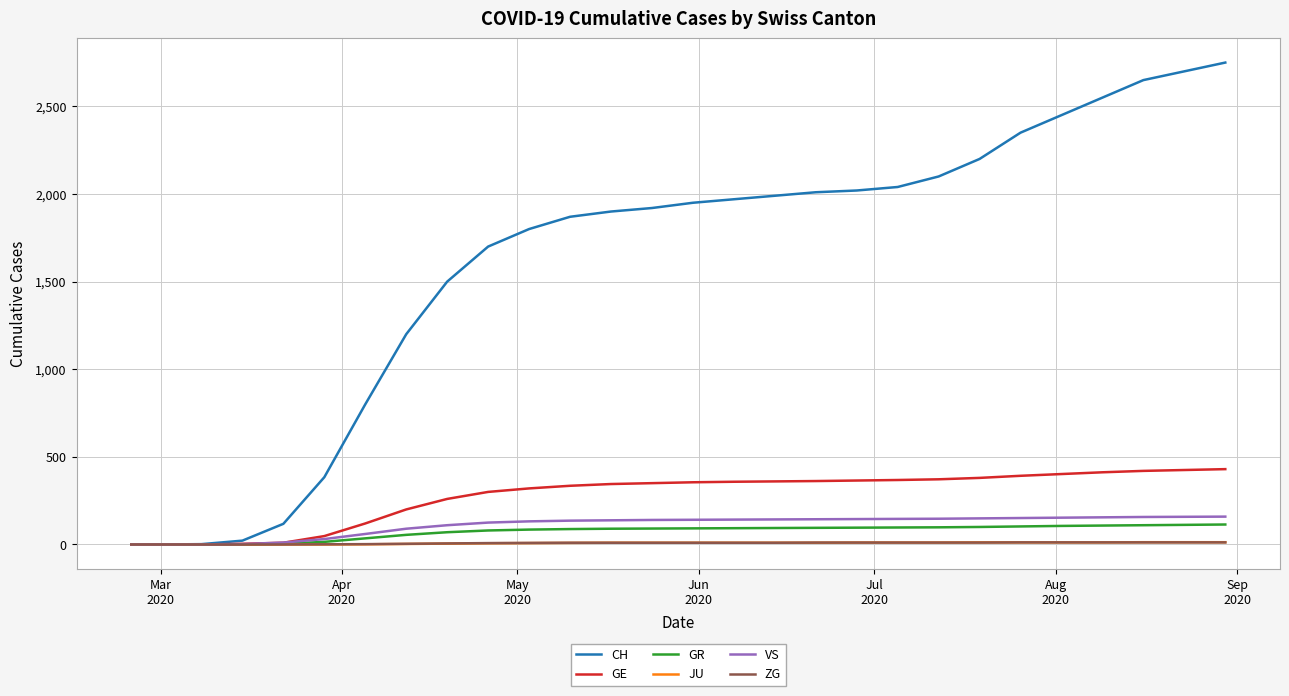

What is the maximum value shown in the chart?

2750